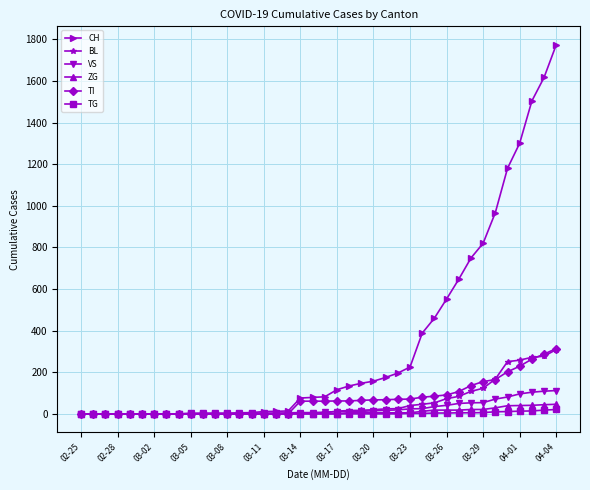

What is the highest value of the TG series?

21